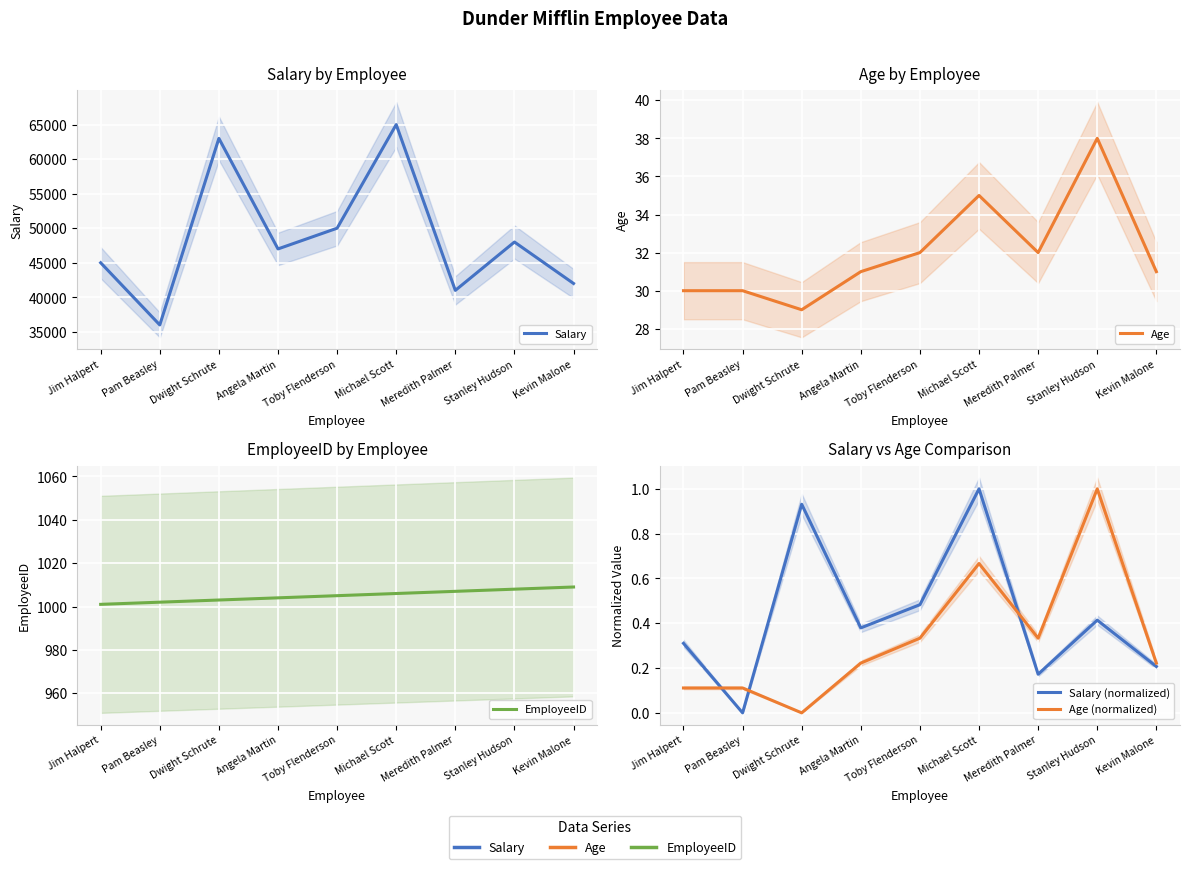

The value of Age (normalized) at Dwight Schrute is 0.0. True or false?

True